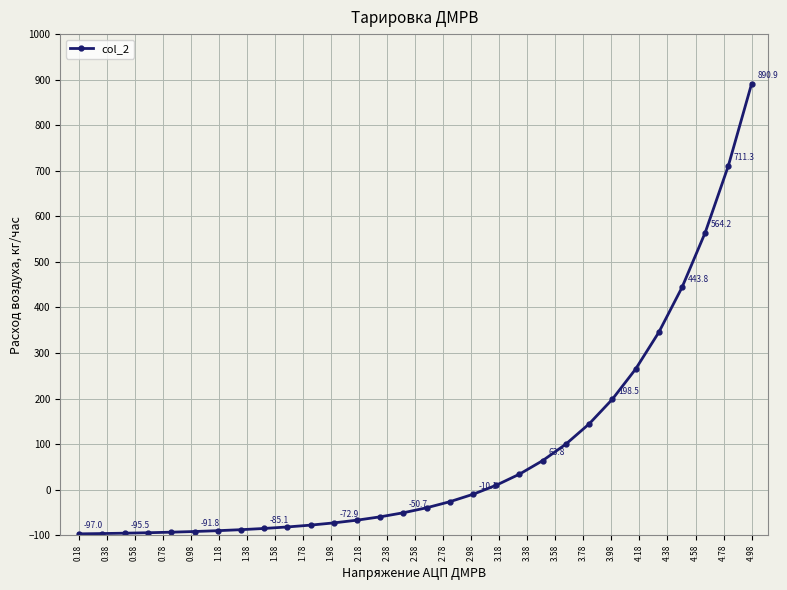

What is the average value?

81.8